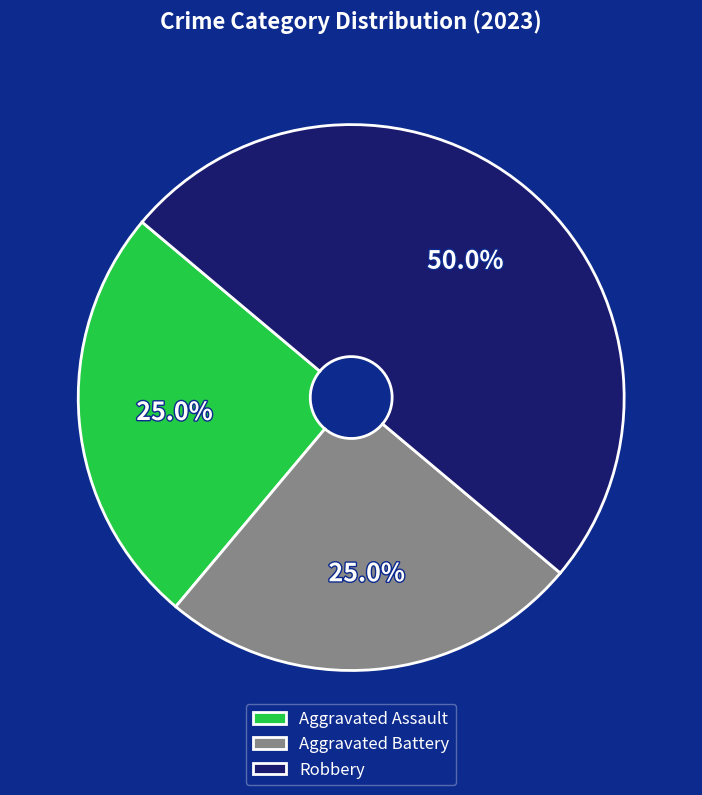

Between Robbery and Aggravated Battery, which is larger?

Robbery